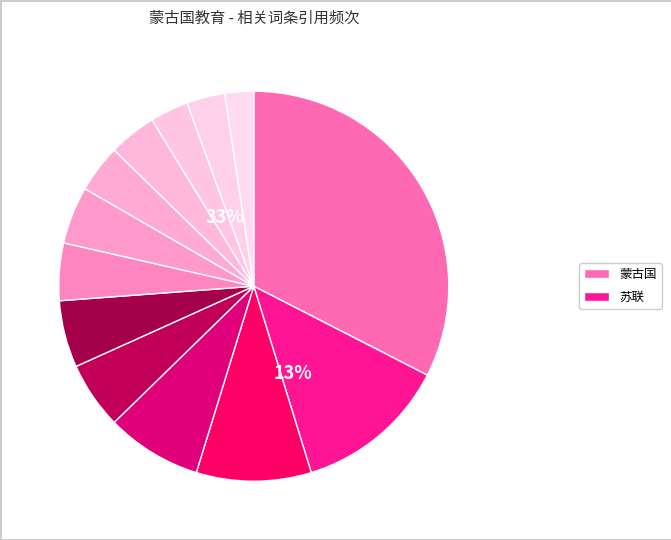

The 幼儿园 slice represents 6% of the pie. True or false?

True